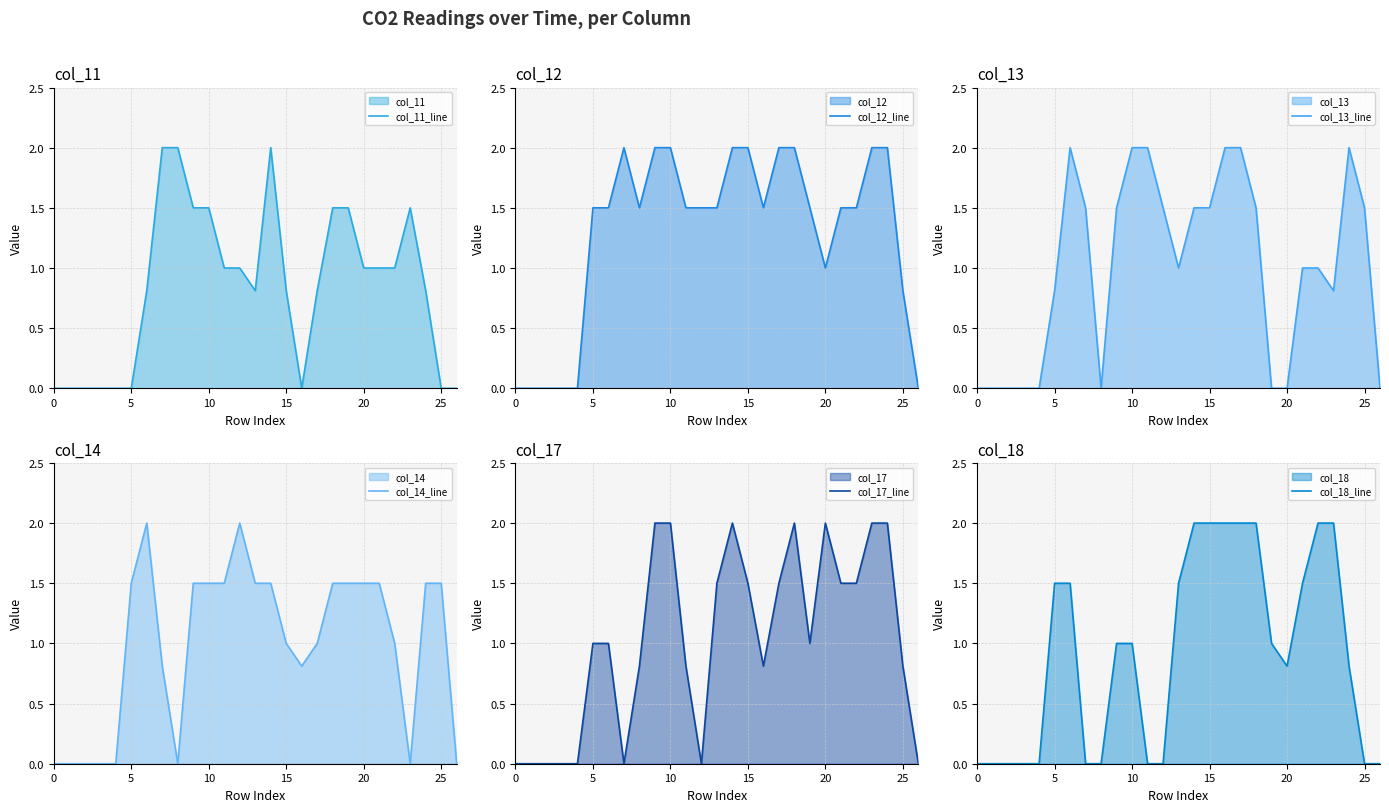

Is it true that col_12_line equals 2.0 at 15?

True